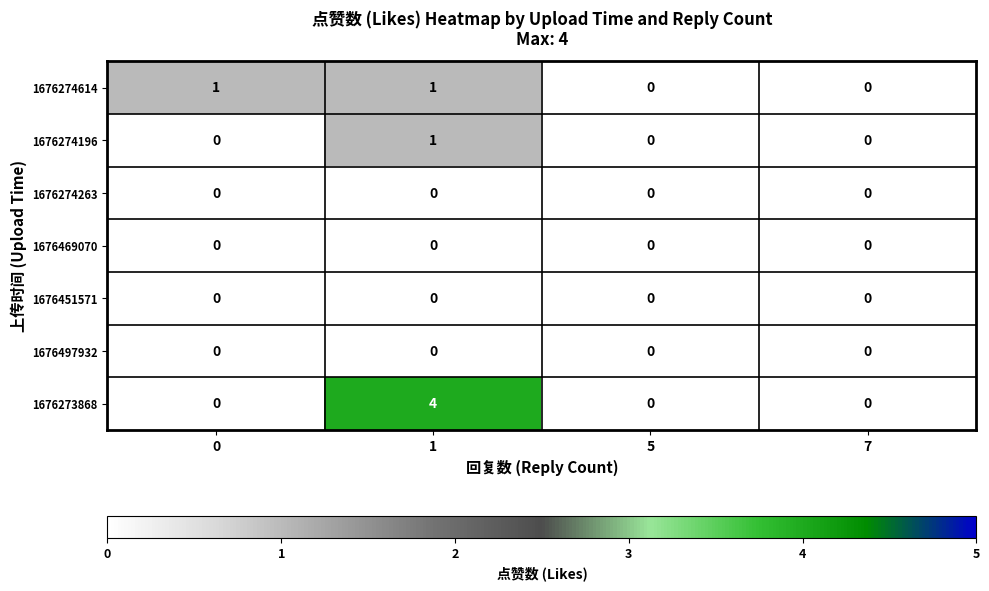

Is it true that 1676274614 equals 0 at 5?

True